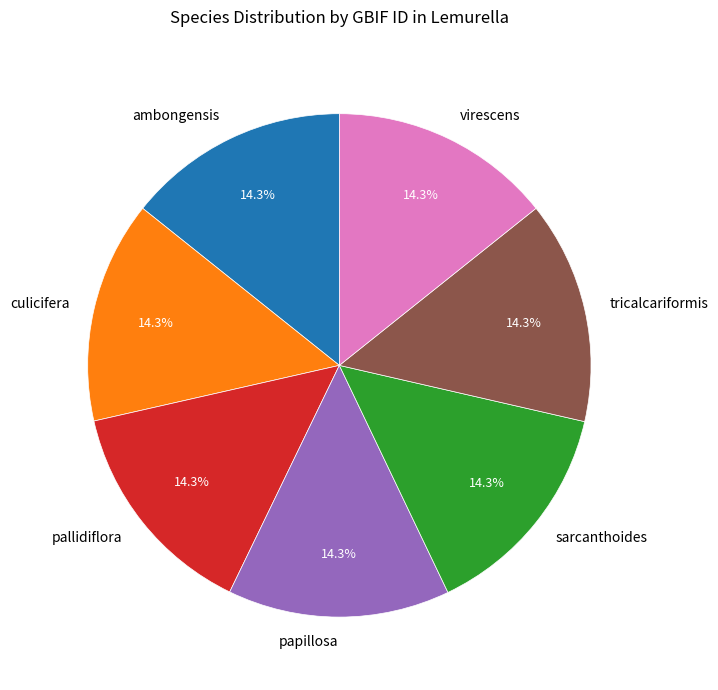

To the nearest percent, what portion does culicifera represent?

14%